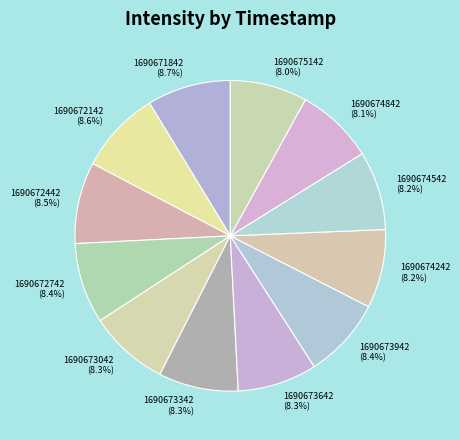

How many slices are in this pie chart?

12